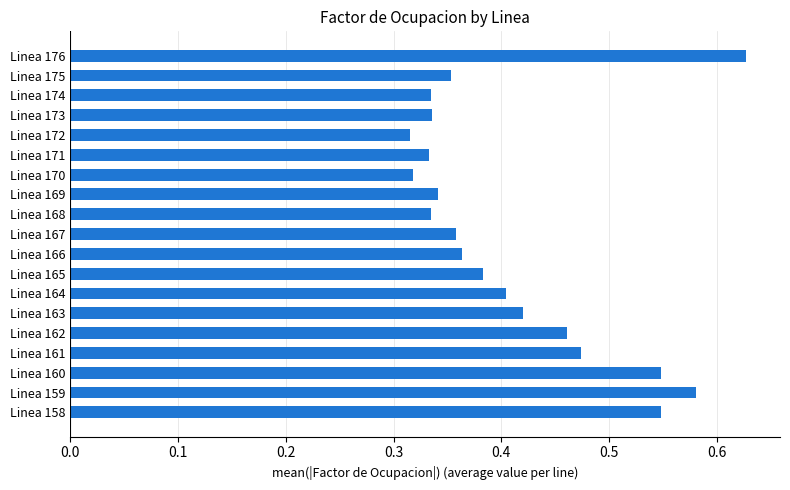

How many values are between 0 and 1?

19